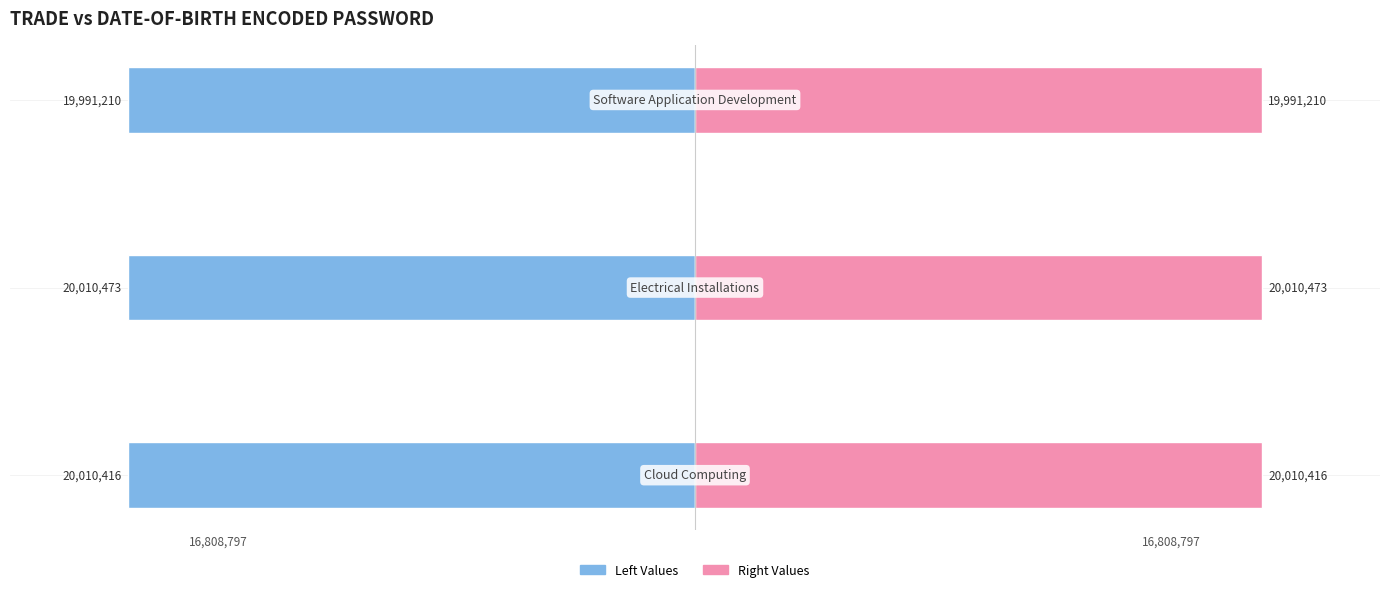

What is the difference between the maximum and second lowest values in the Electrical & Software / Right Group series?

57